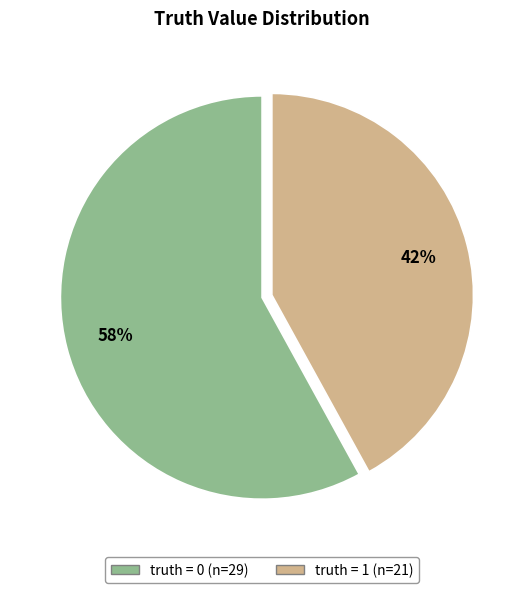

Is truth = 1 the majority of the pie?

No